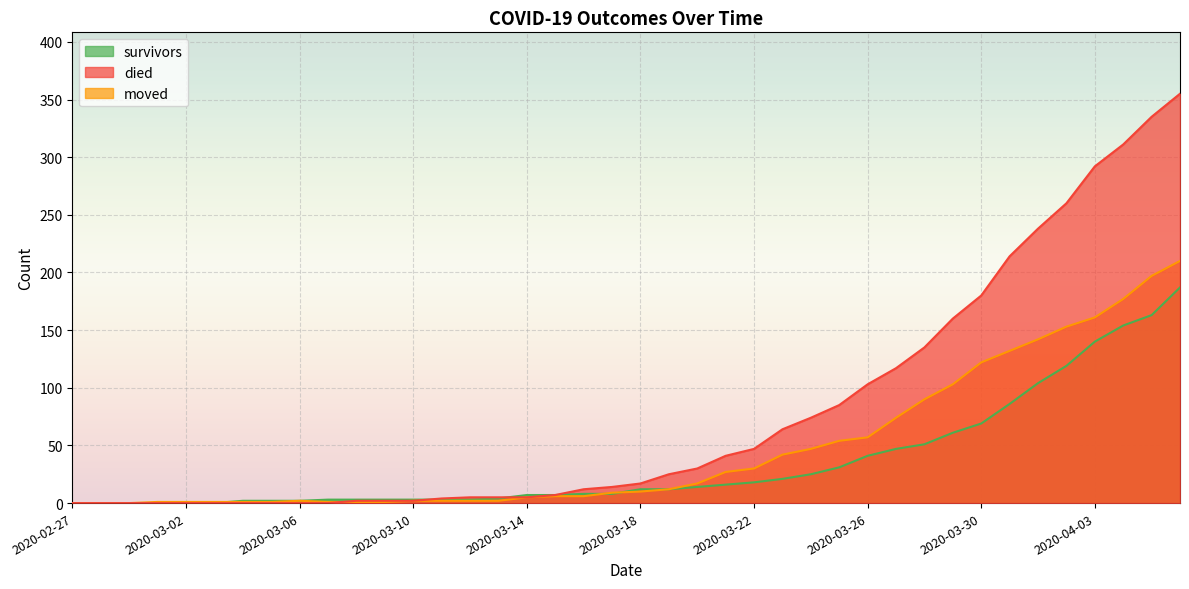

What is the label of the 35th point from the right?

2020-03-03